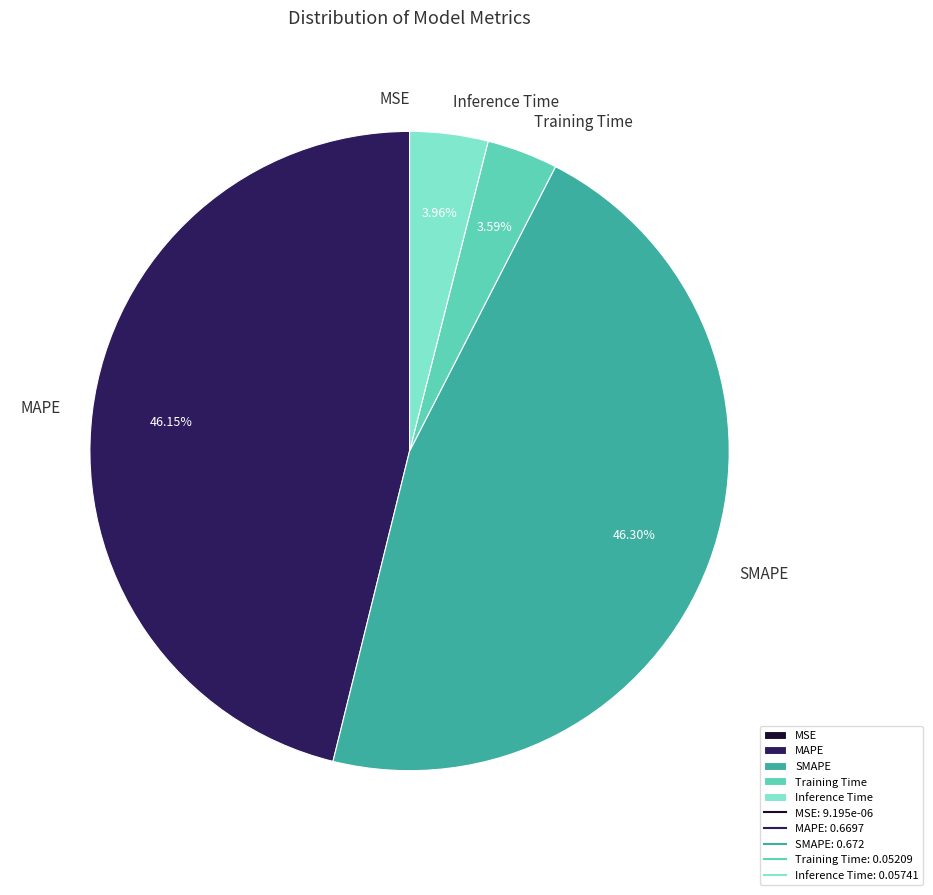

Does Inference Time account for over 50% of the chart?

No